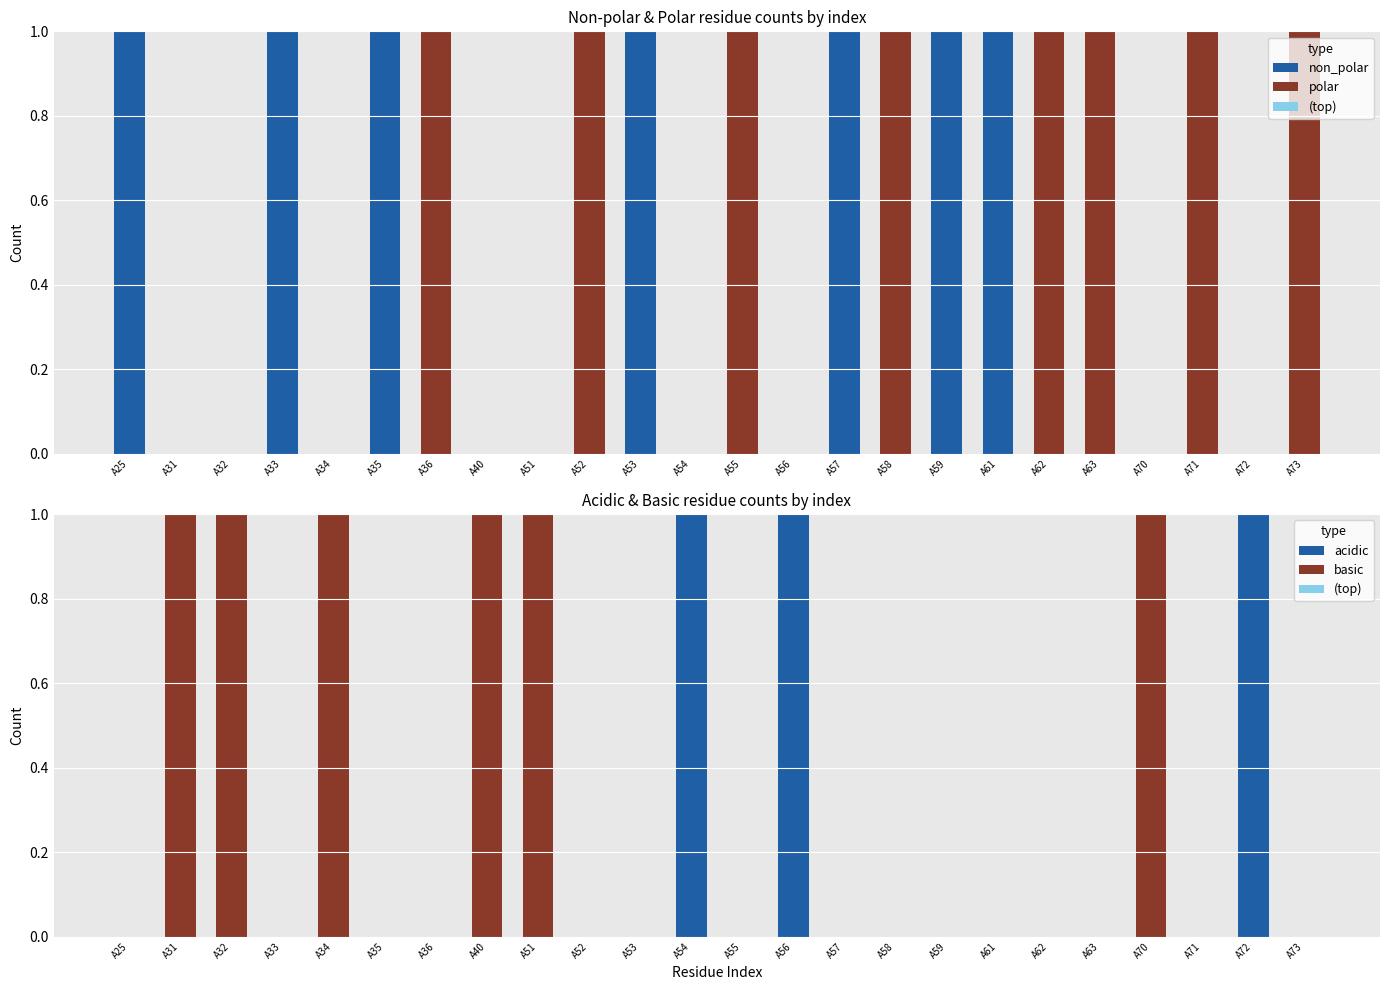

At which label is polar closest to 0?

A25